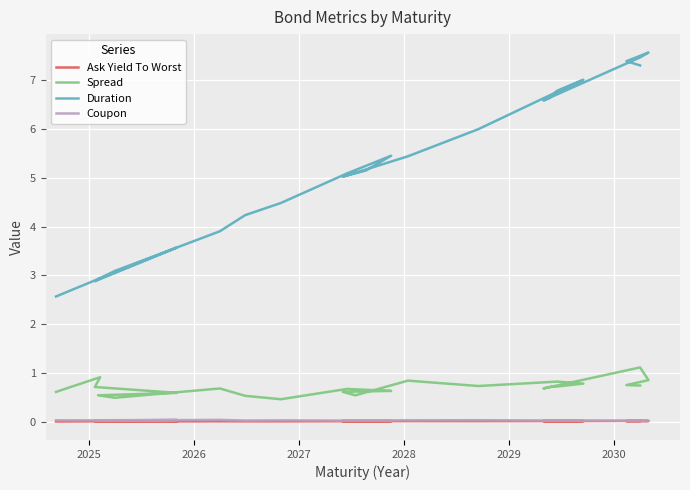

Is this an area chart (filled region under the line)?

No